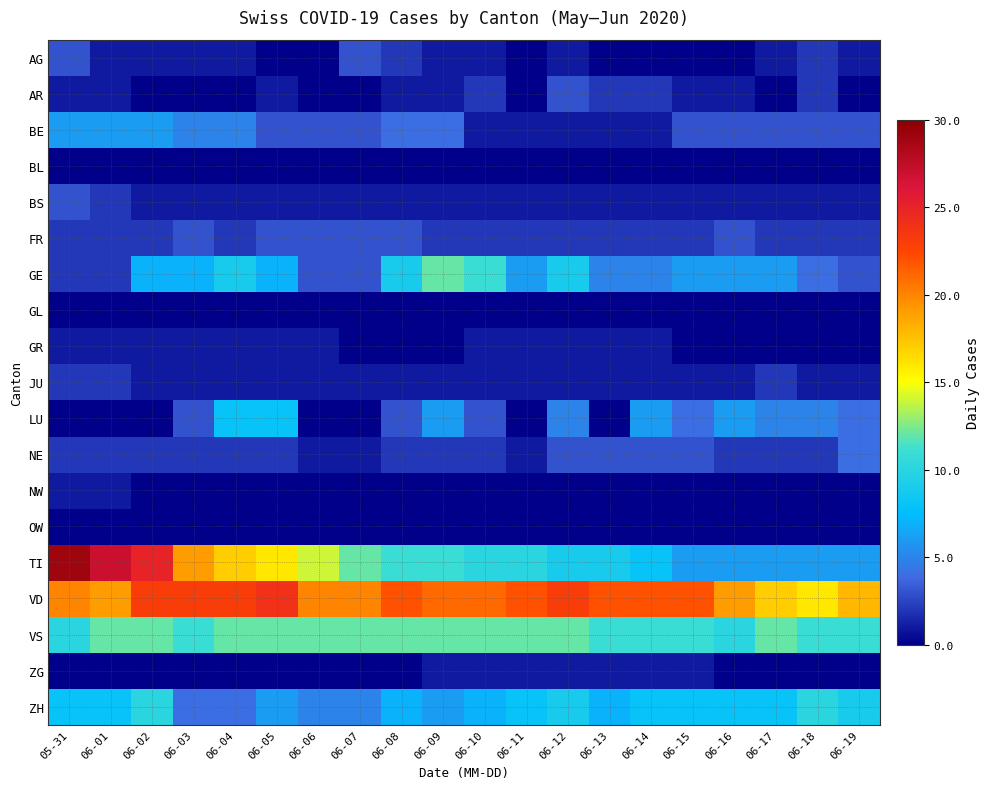

How many categories are shown in the chart?

20